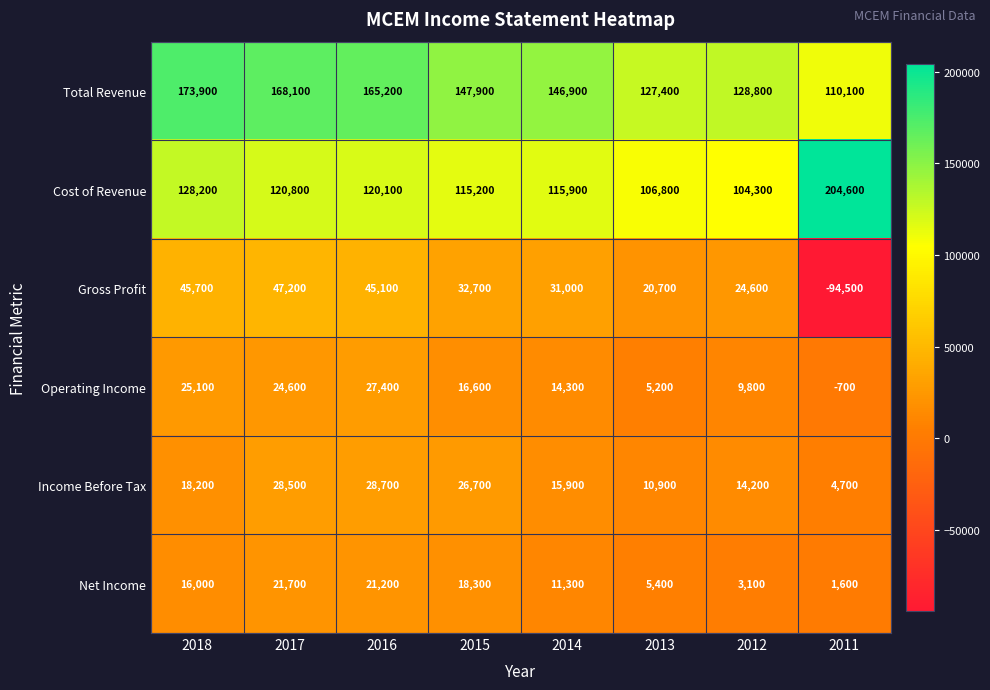

Count the number of categories in the chart.

8